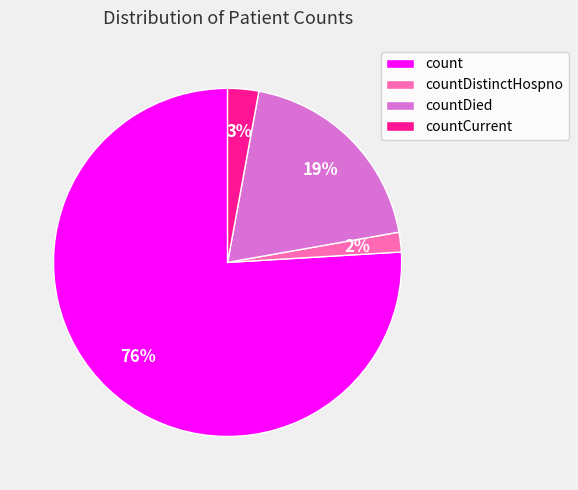

True or false: count accounts for 76% of the total.

True